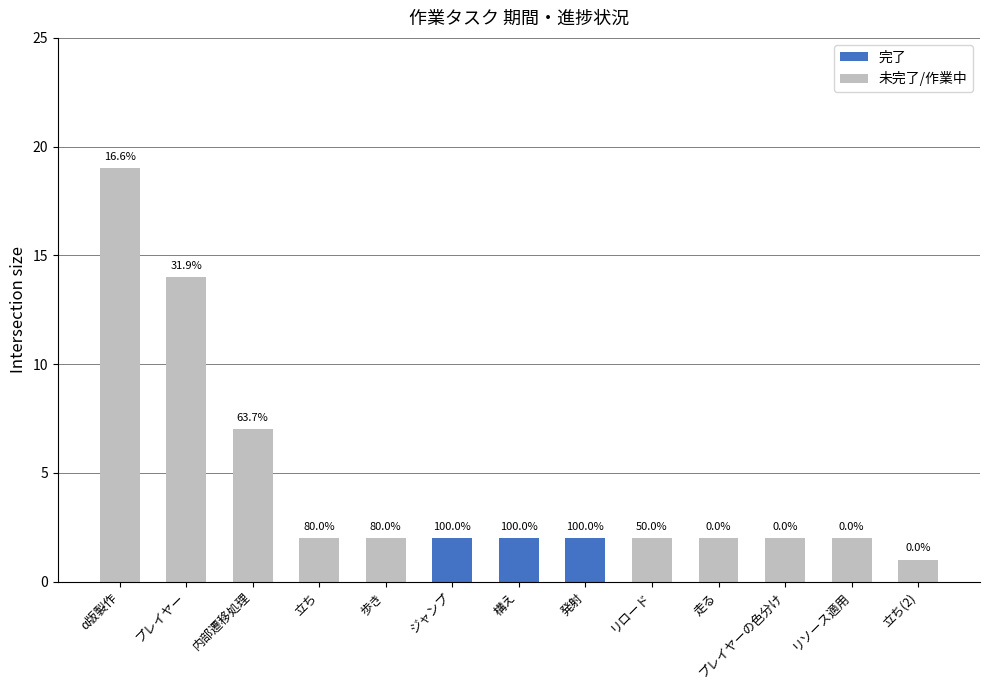

What is the greatest value displayed?

19